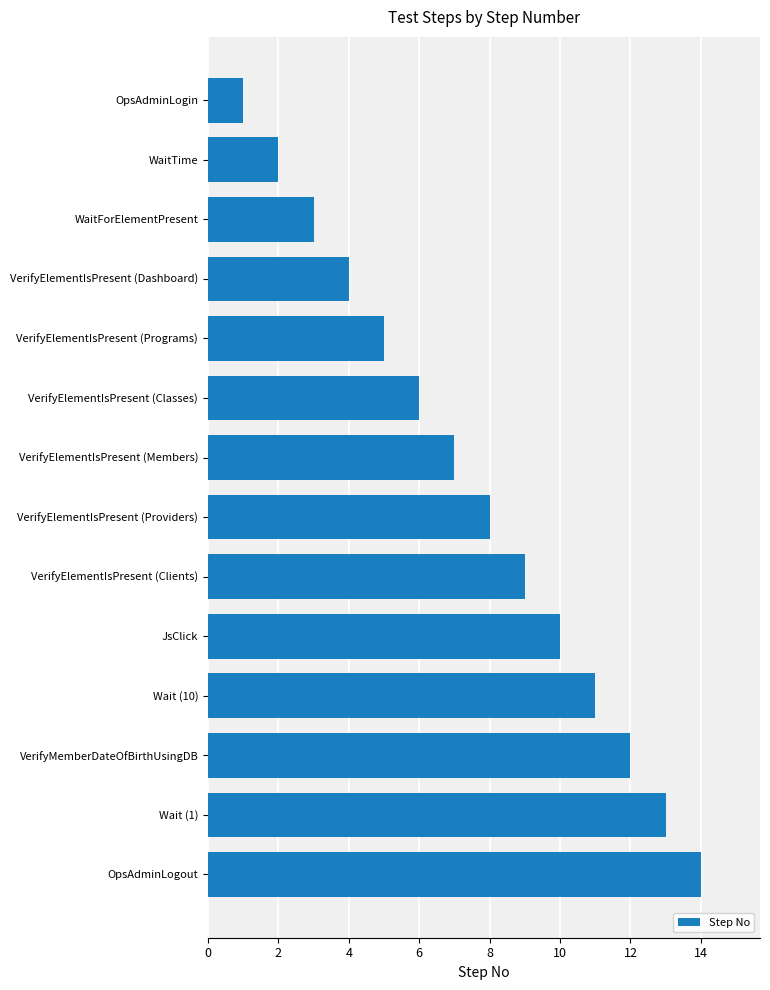

What is the change in value from Wait (1) to JsClick?

-3